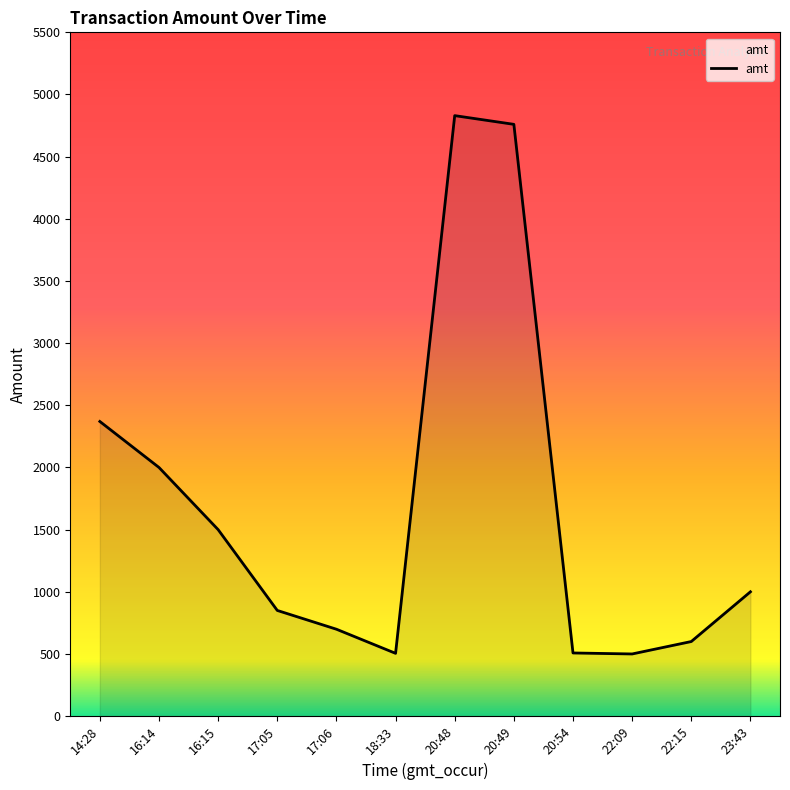

What is the difference between the second highest and second lowest values?

4255